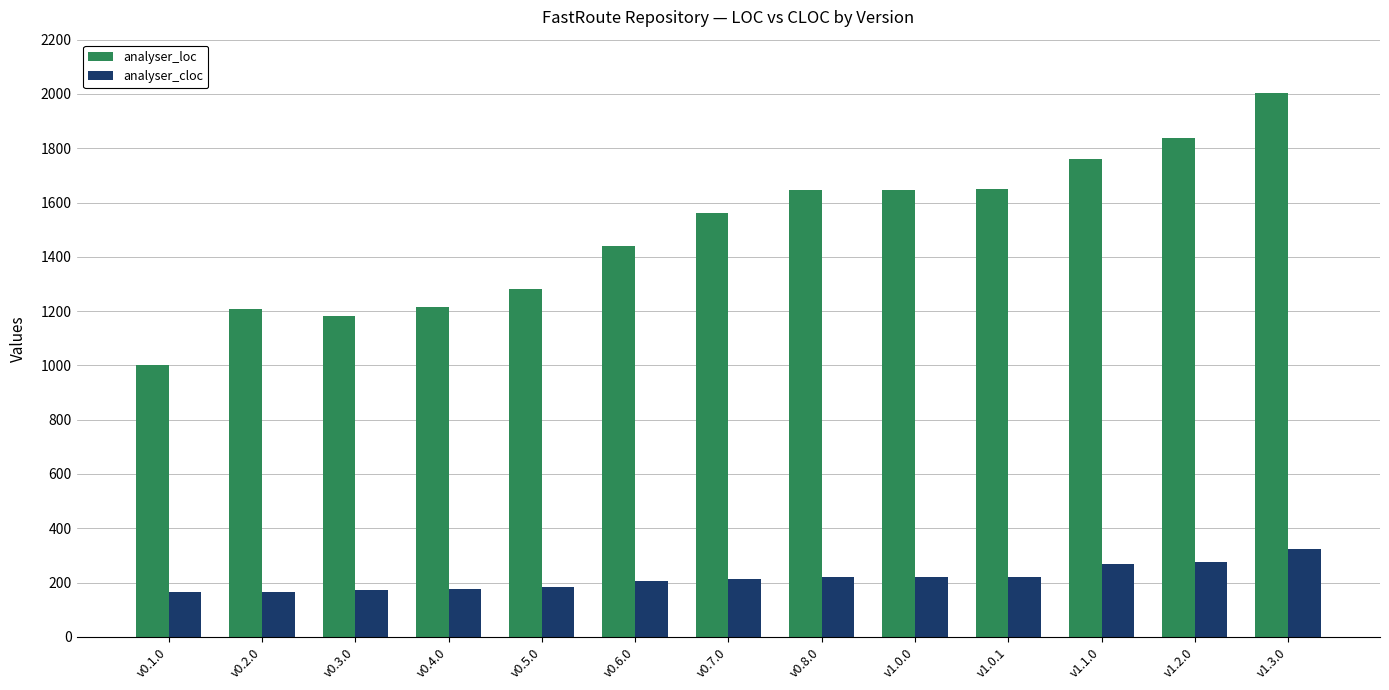

What is the smallest value displayed?

164